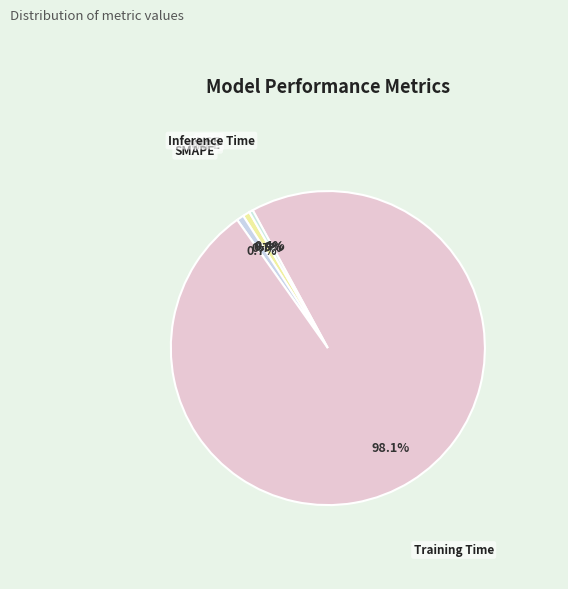

What is the majority slice?

Training Time